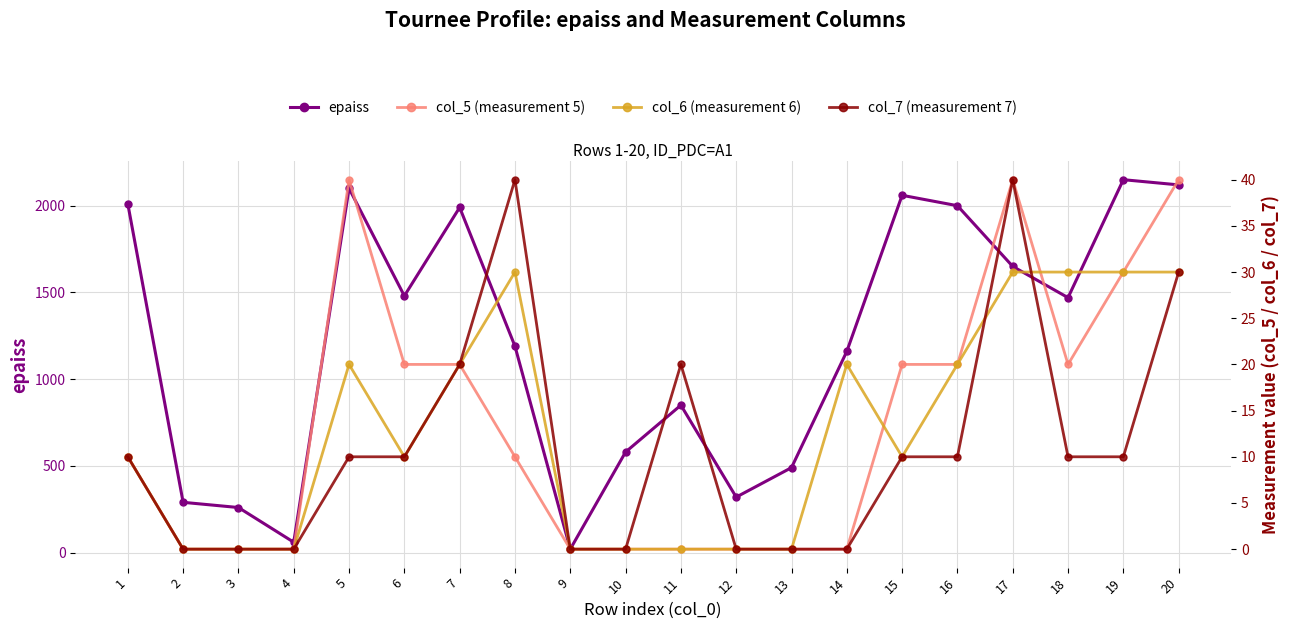

The epaiss series shows 1160 at 14. True or false?

True